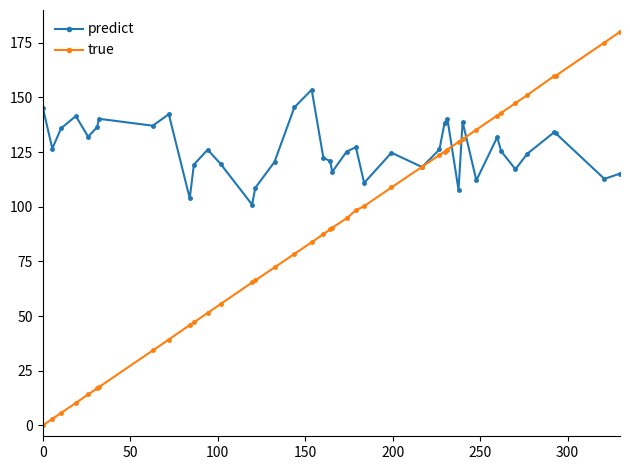

Rank the series by their average value, from highest to lowest.

predict, true